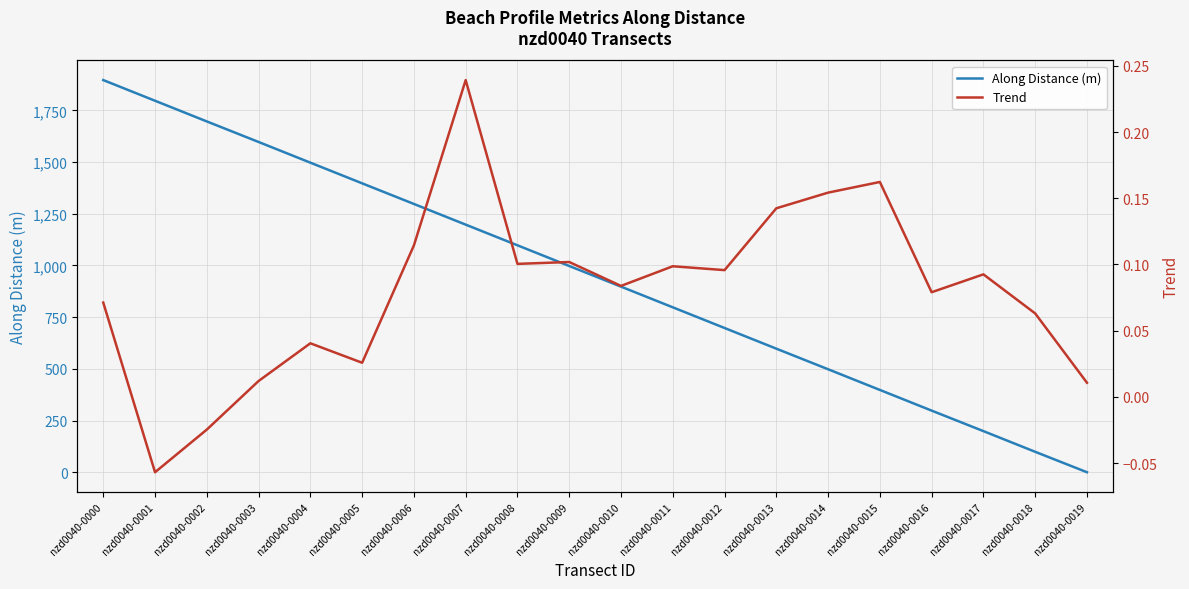

The Trend series shows 0.0 at nzd0040-0004. True or false?

True